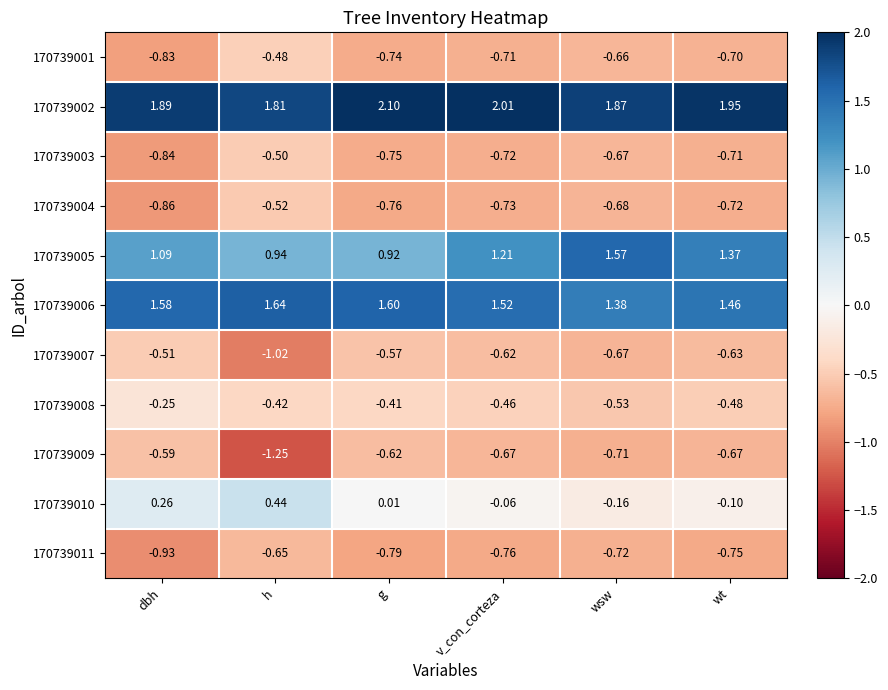

Which series has the largest range (max minus min)?

170739009